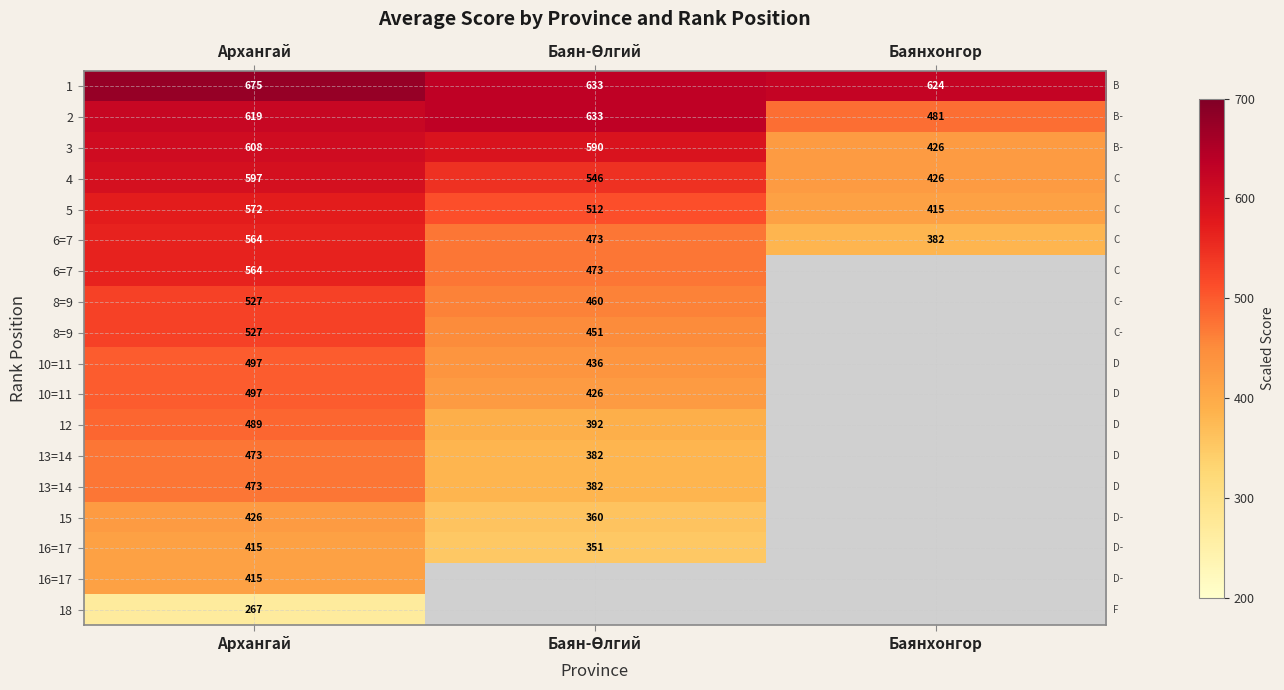

At which category does the chart reach its minimum across all series?

Архангай